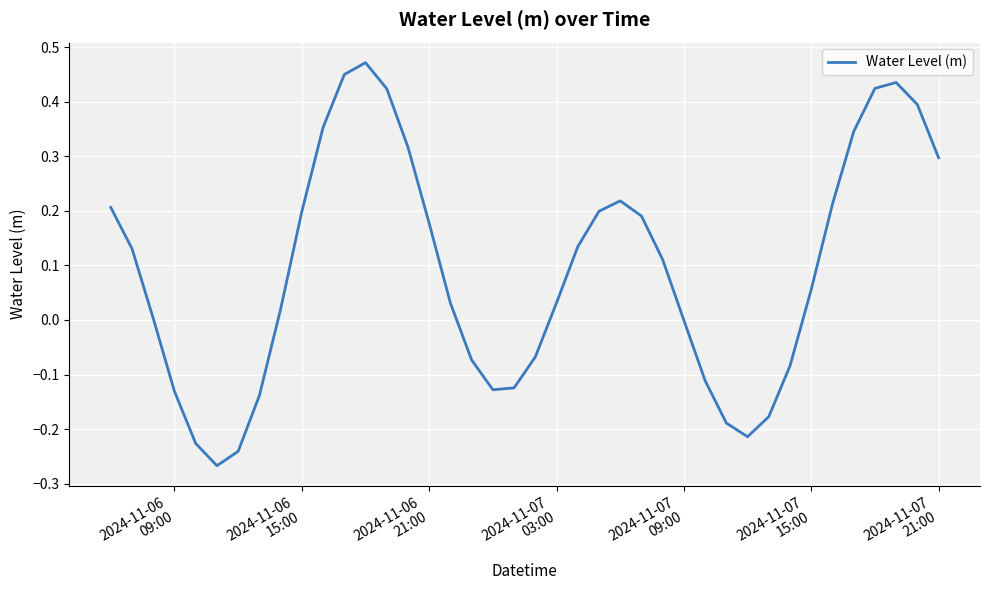

What is the difference between the maximum and minimum values?

0.7